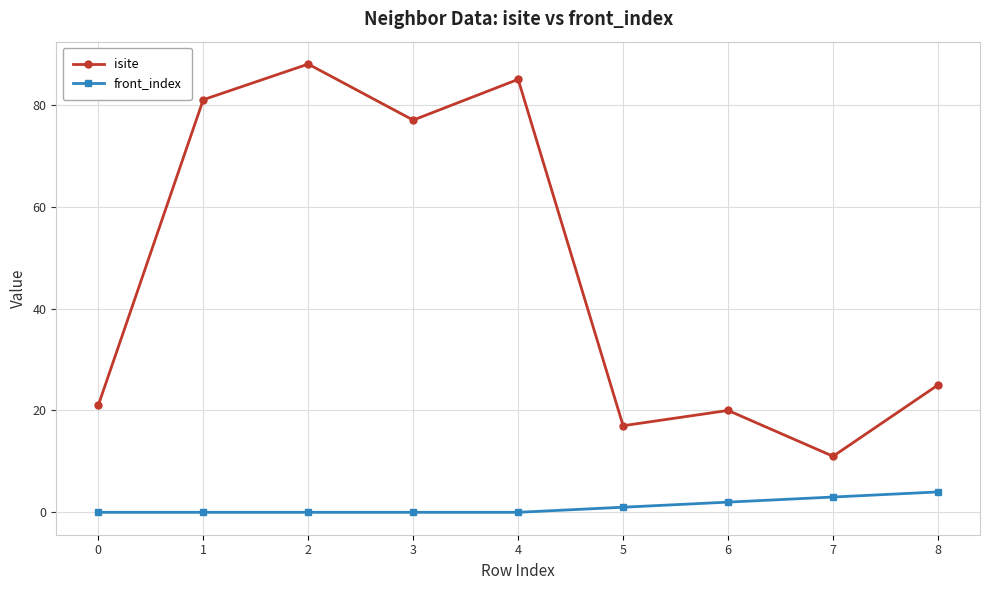

Rank the series by their maximum value, from lowest to highest.

front_index, isite